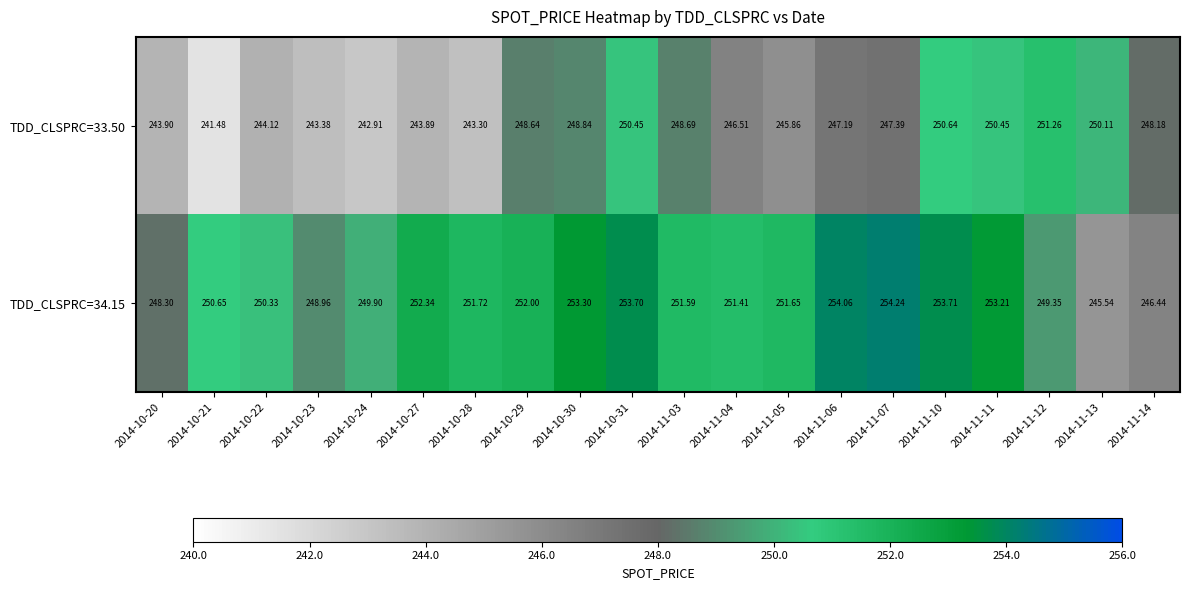

Is the value of TDD_CLSPRC=33.50 at 2014-10-28 greater than the value of TDD_CLSPRC=34.15 at 2014-10-24?

No